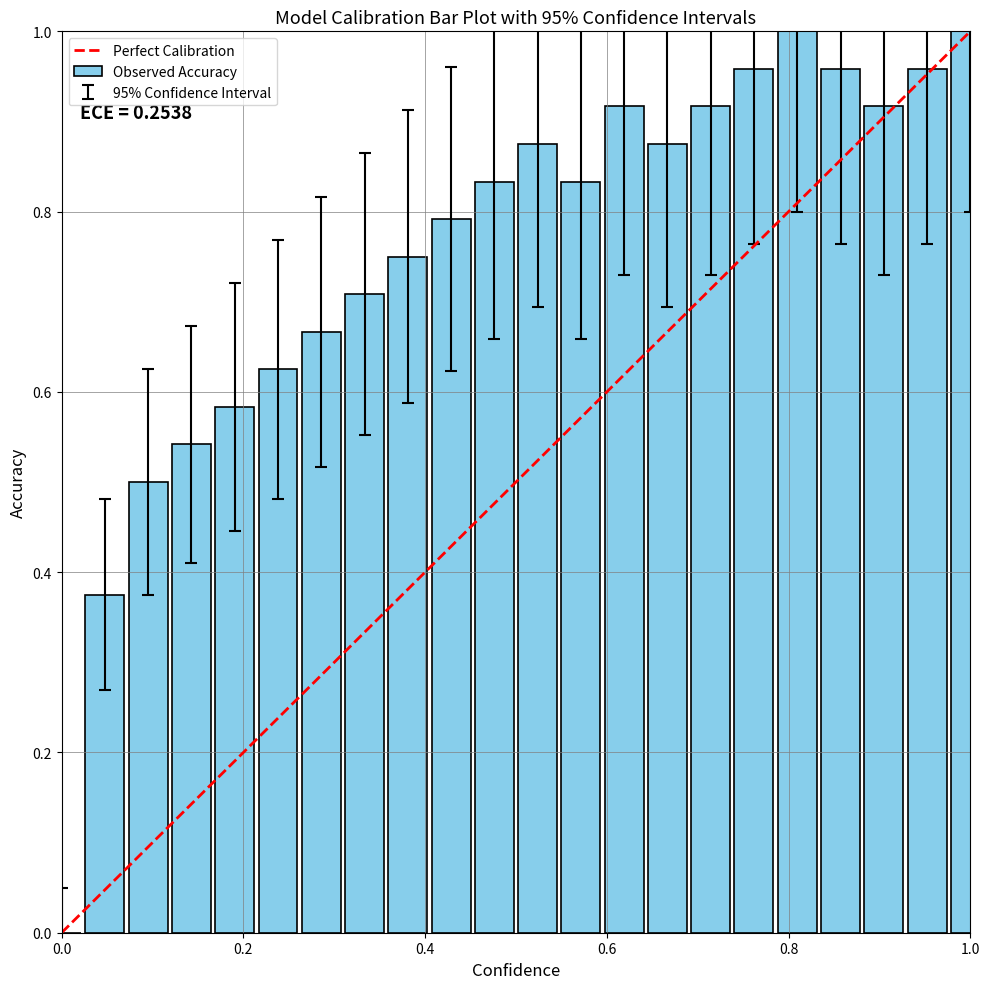

What is the sum of all values?

16.6